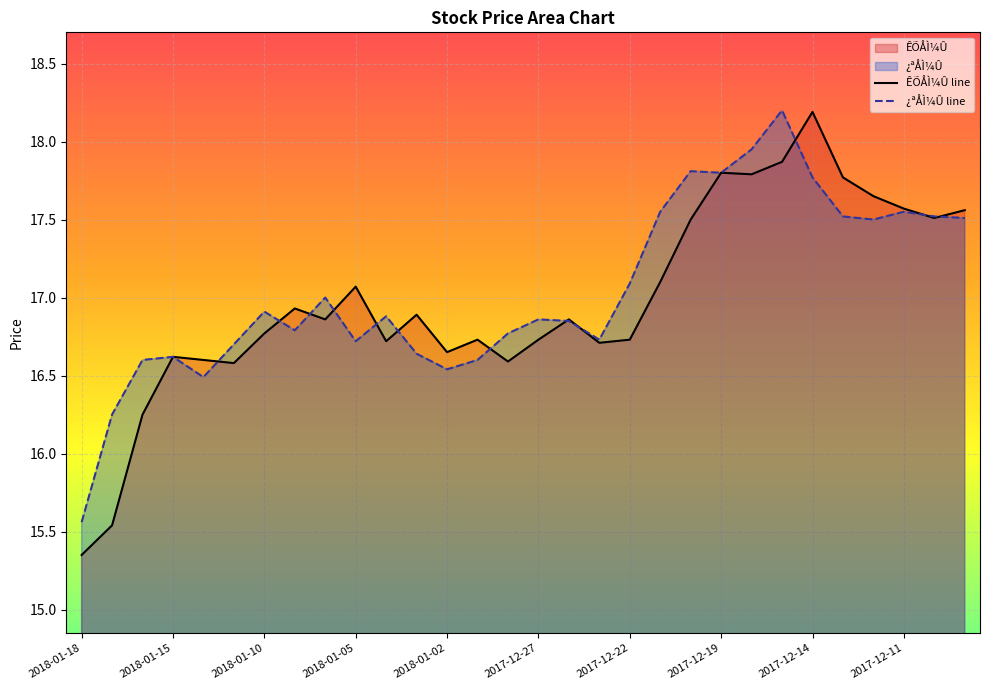

What are all the series names shown in the legend?

ÊÕÅÌ¼Û line, ¿ªÅÌ¼Û line